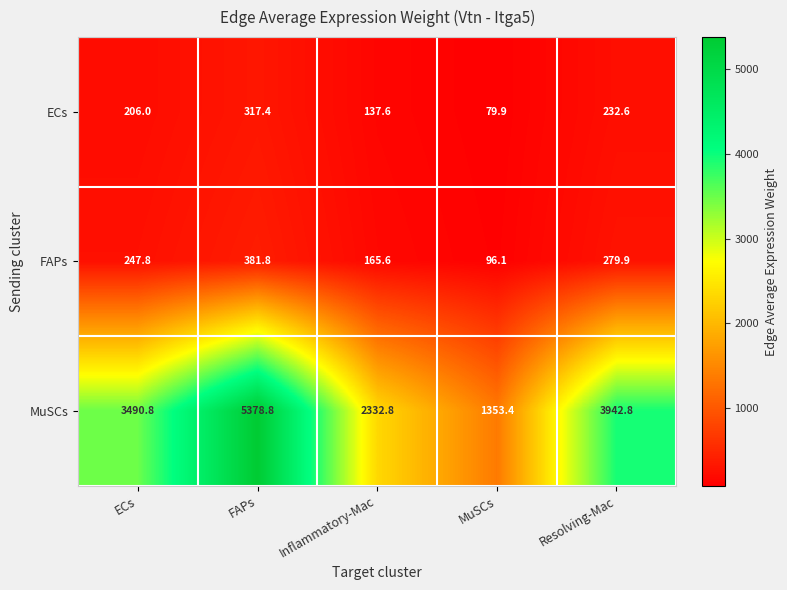

Is it true that ECs equals 79.9 at MuSCs?

True